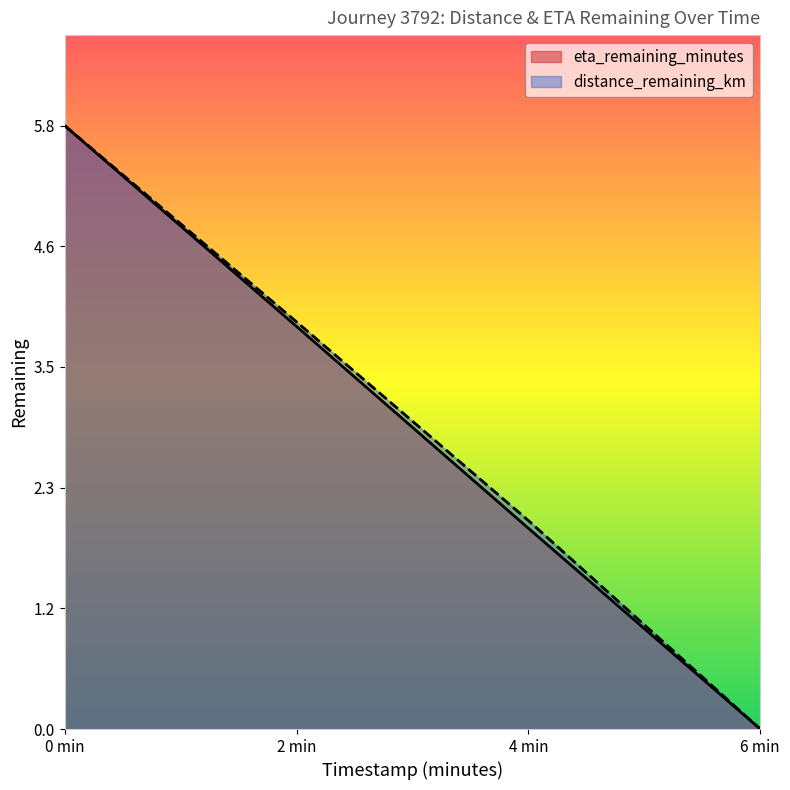

Is it true that eta_remaining_minutes equals 5.8 at 0 min?

True